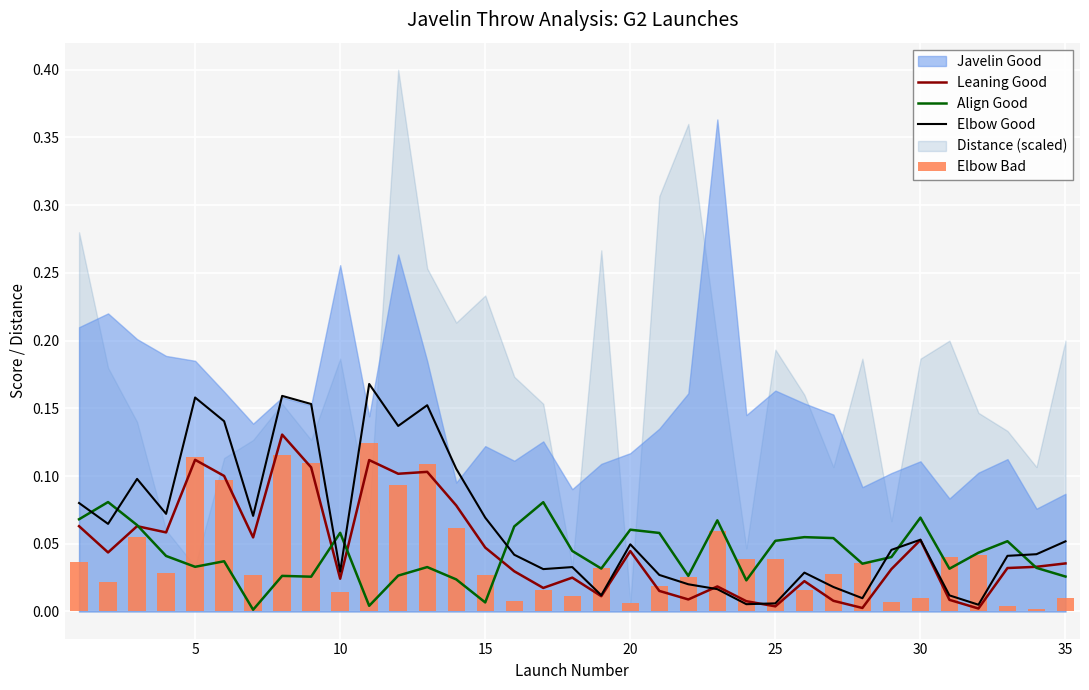

Reading left to right, list all the values displayed in this chart.

Leaning Good: 0.1	0.0	0.1	0.1	0.1	0.1	0.1	0.1	0.1	0.0	0.1	0.1	0.1	0.1	0.0	0.0	0.0	0.0	0.0	0.0	0.0	0.0	0.0	0.0	0.0	0.0	0.0	0.0	0.0	0.1	0.0	0.0	0.0	0.0	0.0
Align Good: 0.1	0.1	0.1	0.0	0.0	0.0	0.0	0.0	0.0	0.1	0.0	0.0	0.0	0.0	0.0	0.1	0.1	0.0	0.0	0.1	0.1	0.0	0.1	0.0	0.1	0.1	0.1	0.0	0.0	0.1	0.0	0.0	0.1	0.0	0.0
Elbow Good: 0.1	0.1	0.1	0.1	0.2	0.1	0.1	0.2	0.2	0.0	0.2	0.1	0.2	0.1	0.1	0.0	0.0	0.0	0.0	0.0	0.0	0.0	0.0	0.0	0.0	0.0	0.0	0.0	0.0	0.1	0.0	0.0	0.0	0.0	0.1
Elbow Bad: 0.0	0.0	0.1	0.0	0.1	0.1	0.0	0.1	0.1	0.0	0.1	0.1	0.1	0.1	0.0	0.0	0.0	0.0	0.0	0.0	0.0	0.0	0.1	0.0	0.0	0.0	0.0	0.0	0.0	0.0	0.0	0.0	0.0	0.0	0.0